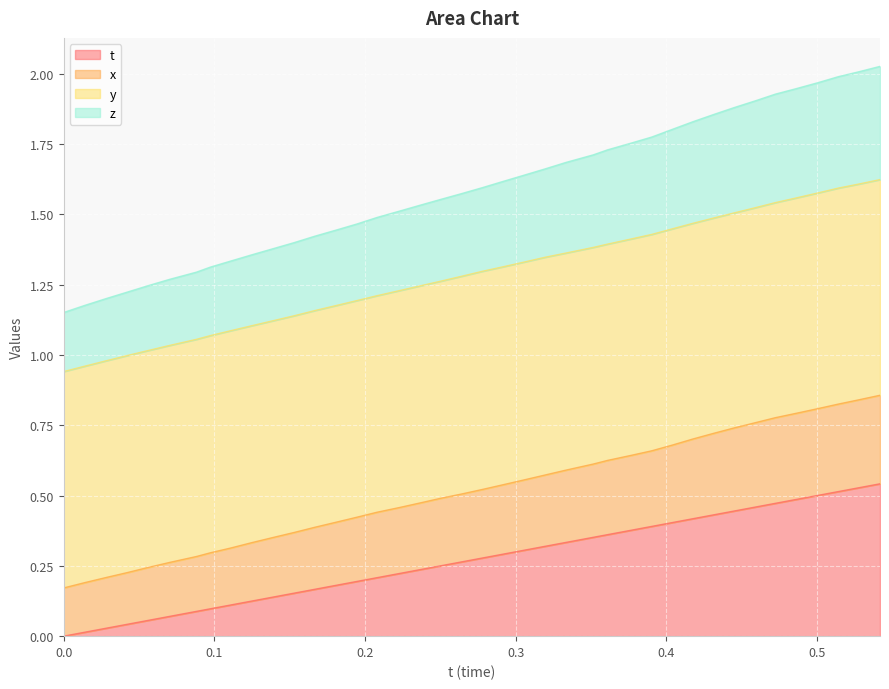

True or false: t and z intersect in this chart.

False